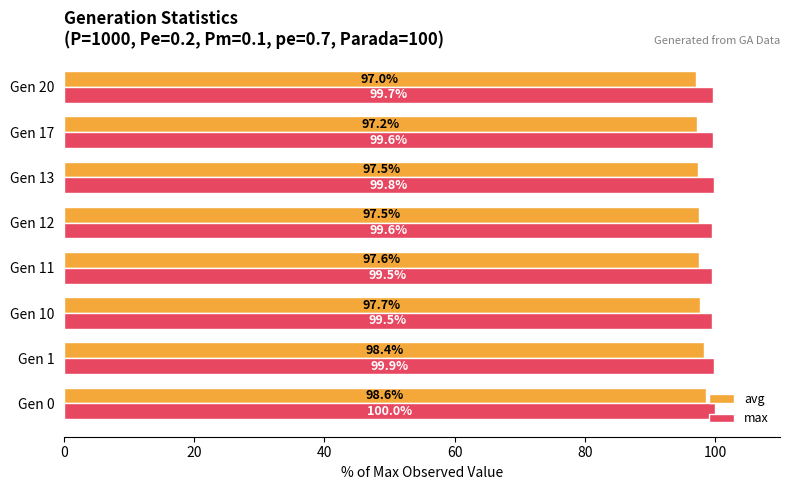

True or false: max has a value of 154.7 at Gen 11.

False